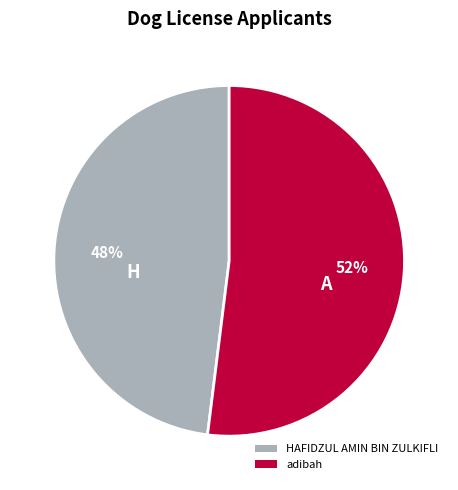

To the nearest percent, what is the average slice percentage?

50%